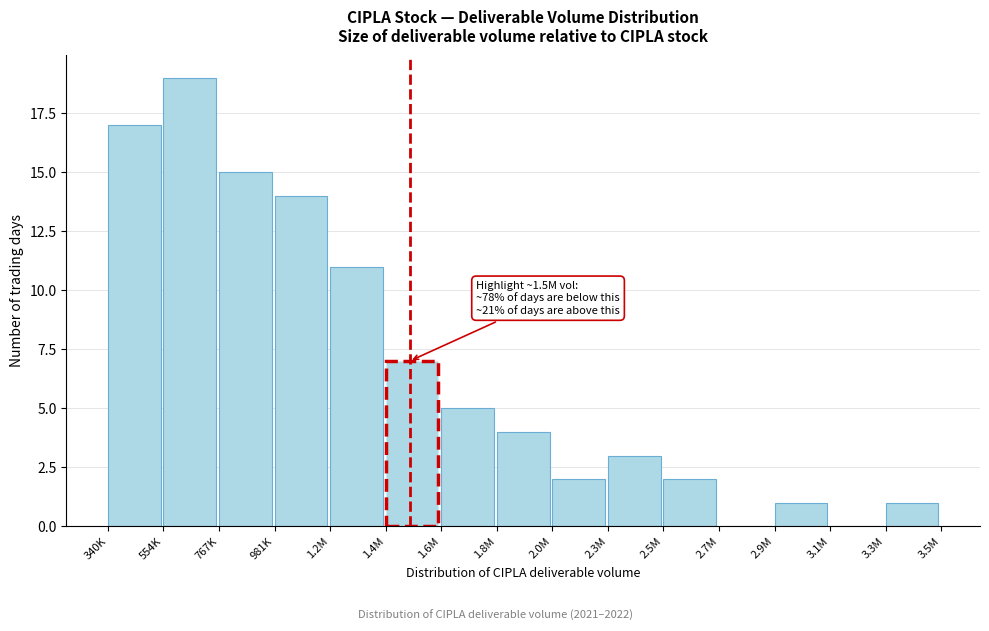

Reading left to right, what are all the values shown in this chart?

340K=17	554K=19	767K=15	981K=14	1.2M=11	1.4M=7	1.6M=5	1.8M=4	2.0M=2	2.3M=3	2.5M=2	2.7M=0	2.9M=1	3.1M=0	3.3M=1